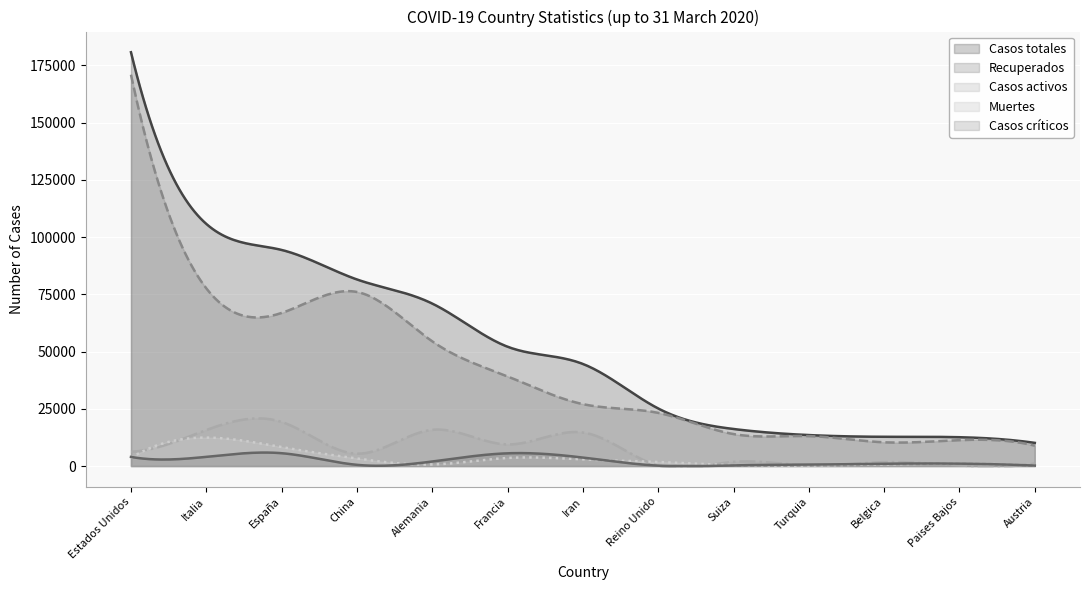

Reading left to right, list all the values displayed in this chart.

Recuperados: 170968	77635	66889	76052	54479	39161	27051	23226	13968	13074	10374	11306	8899
Casos totales: 180789	105792	94417	81518	70985	52128	44605	25150	16186	13531	12775	12595	10122
Casos activos: 6241	15729	19259	5408	15824	9444	14656	135	1823	243	1696	250	1095
Muertes: 3580	12428	8269	3305	682	3523	2898	1789	395	214	705	1039	128
Casos críticos: 3981	4023	5607	528	1979	5565	3703	163	301	622	1021	1053	198